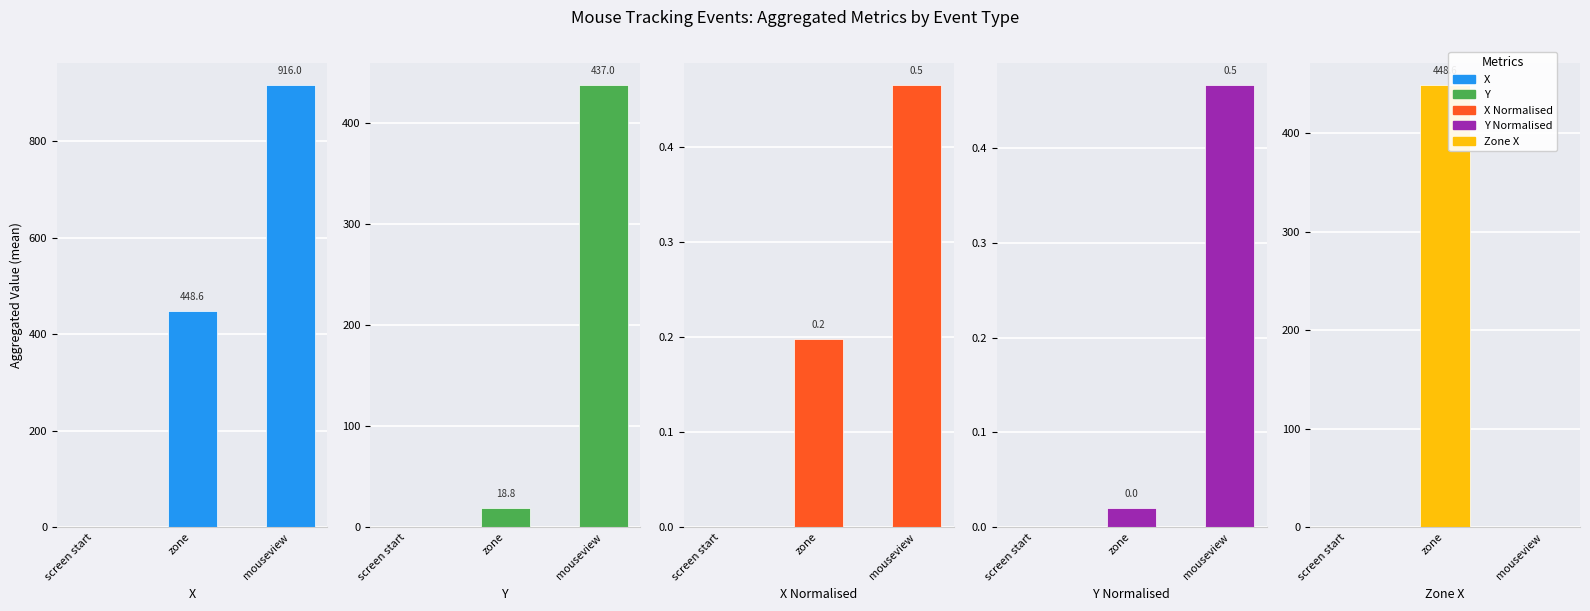

What position from the left is zone?

2